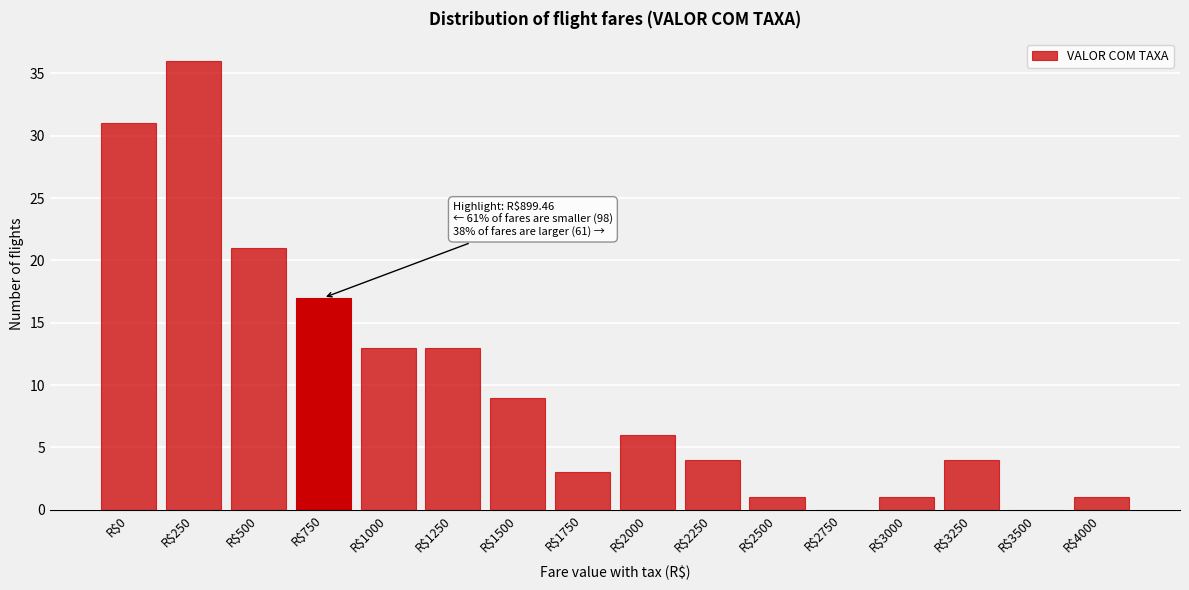

Read the value at R$2000.

6